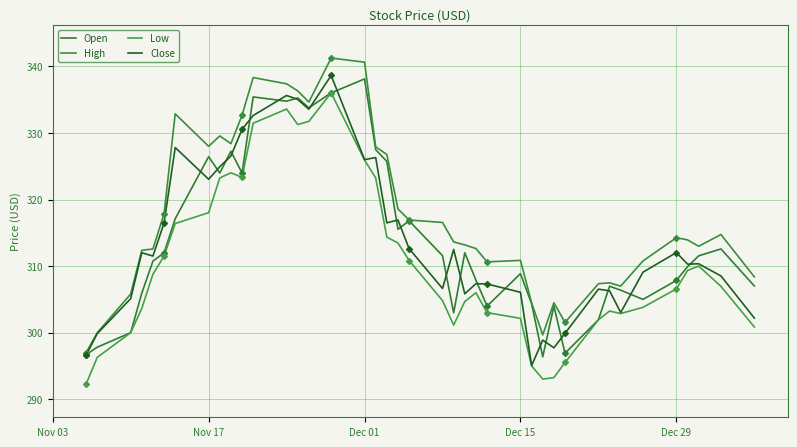

Rank the series by their maximum value, from highest to lowest.

High, Close, Open, Low